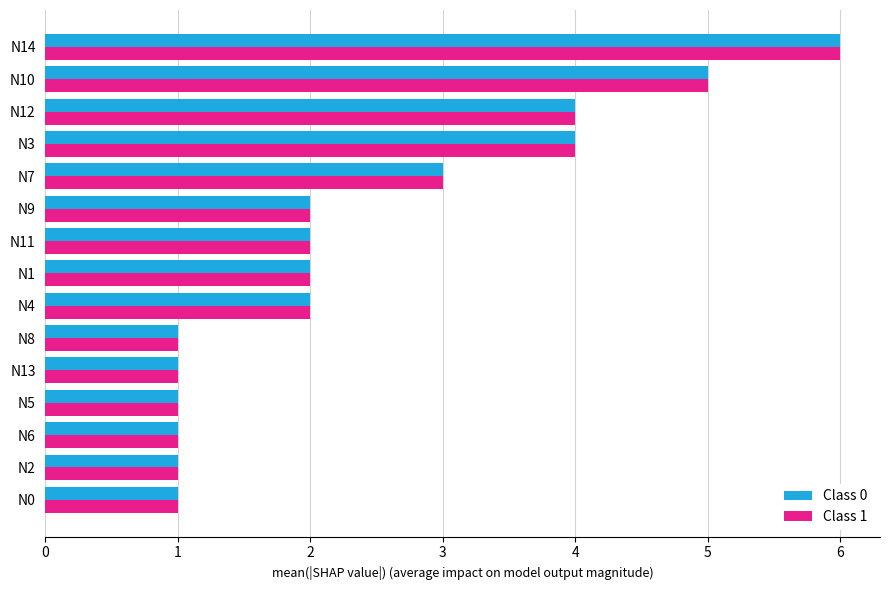

Is the value of Class 1 at N11 greater than the value of Class 0 at N14?

No